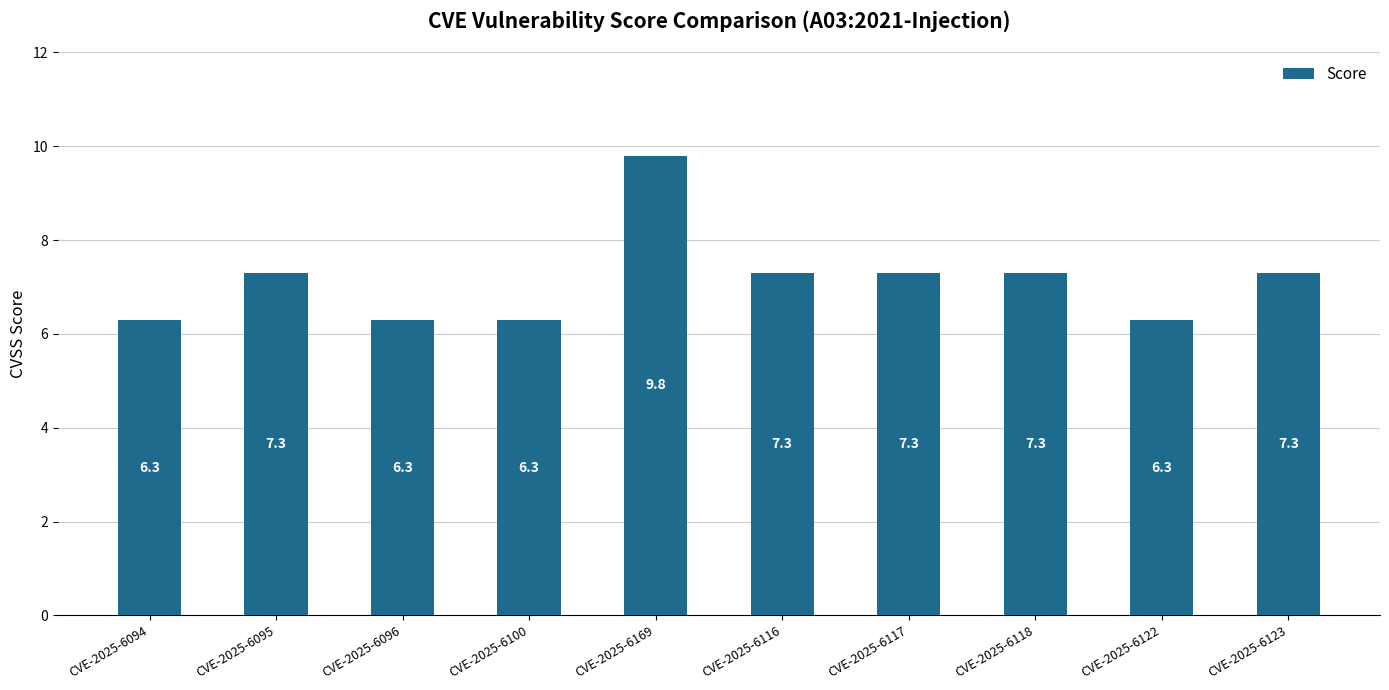

Are the bars horizontal?

No